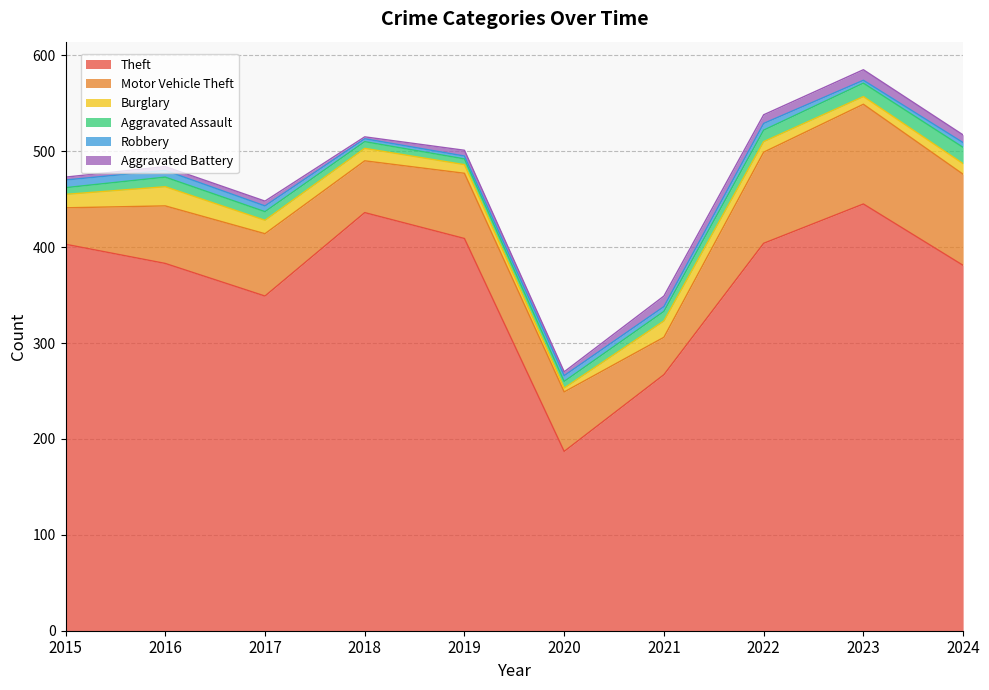

Reading left to right, extract all data points from this chart.

Theft: 403	383	349	436	409	187	267	404	445	381
Motor Vehicle Theft: 38	60	65	54	68	62	39	95	104	95
Burglary: 14	20	14	13	9	4	17	11	8	11
Aggravated Assault: 7	10	9	7	6	7	10	12	14	17
Robbery: 8	7	6	3	3	6	5	7	3	5
Aggravated Battery: 3	4	5	2	6	4	11	9	11	8